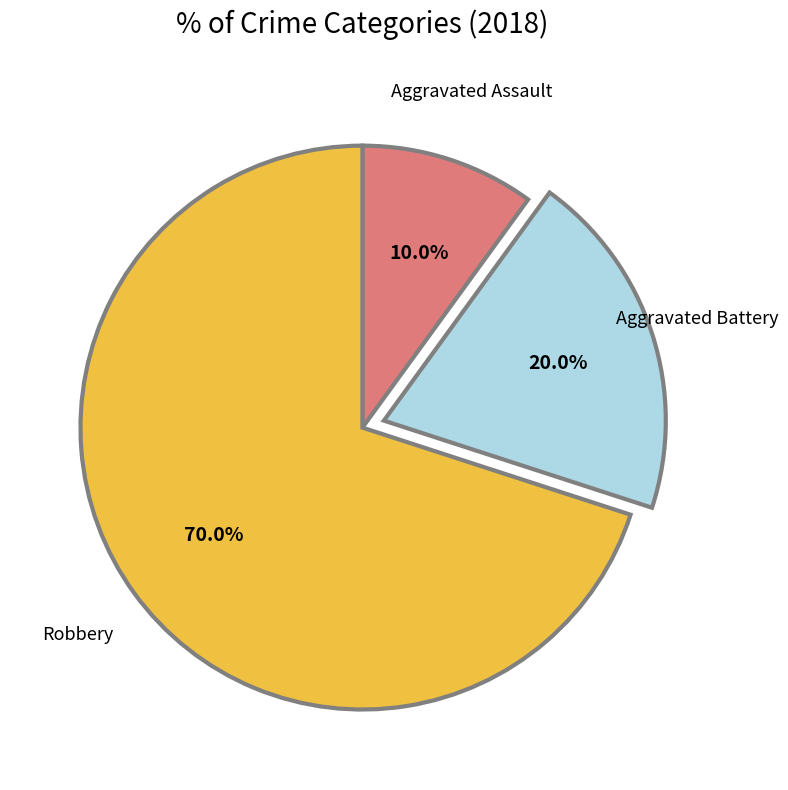

Approximately how many times larger is the value at Robbery compared to Aggravated Assault?

7.0